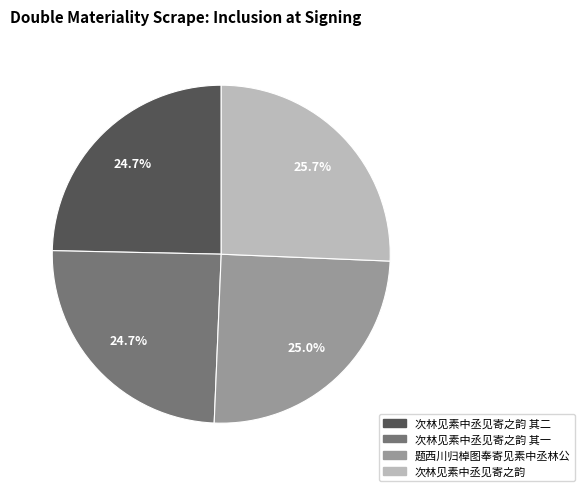

Is there any slice that represents more than half of the pie?

No